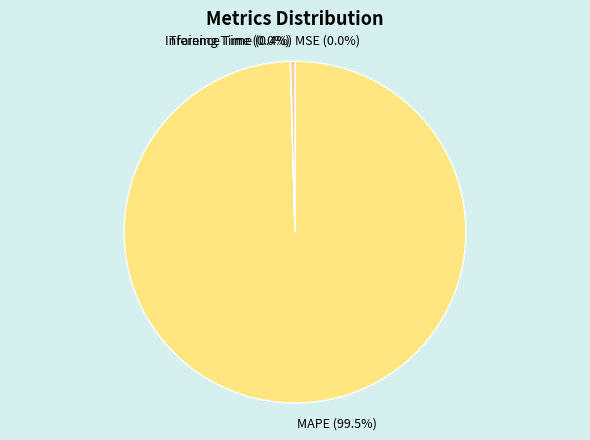

Does MAPE represent more than half of the total?

Yes